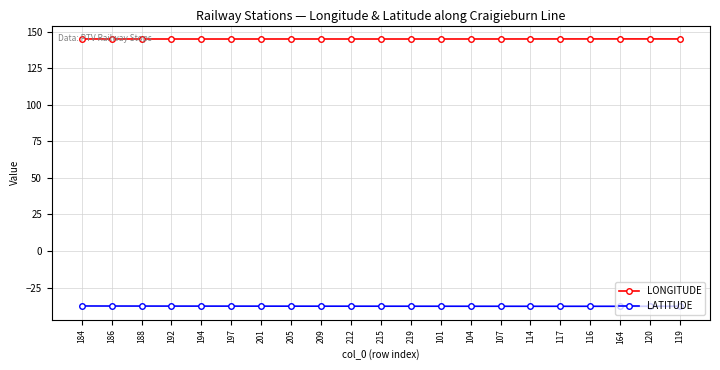

Rank the series by their average value, from lowest to highest.

LATITUDE, LONGITUDE